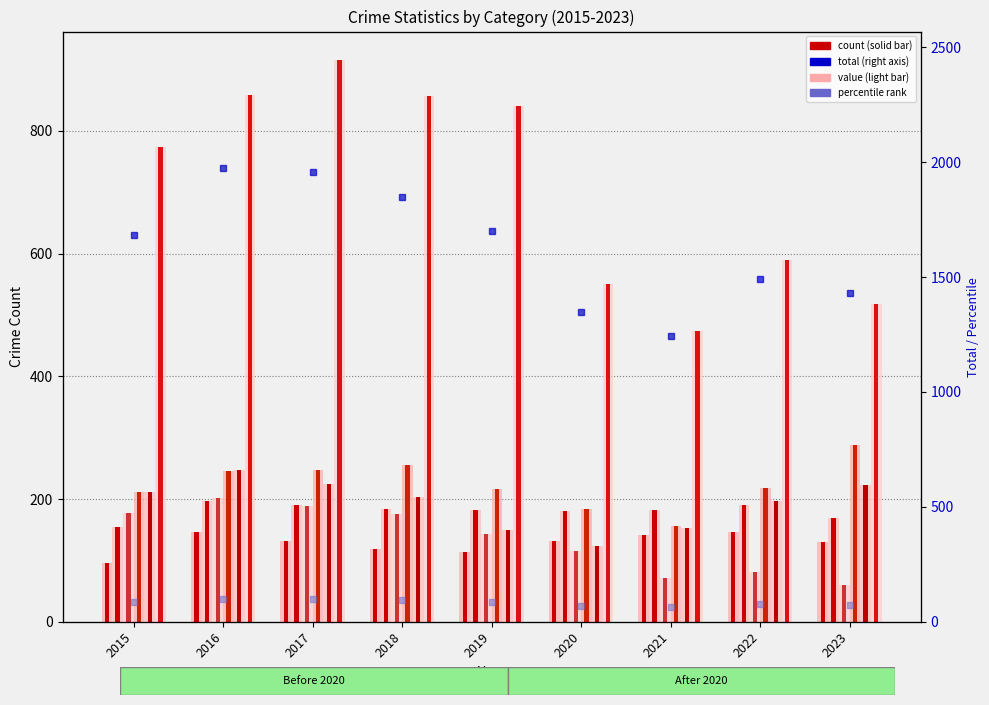

What is the total value across all series at 2015?

1624